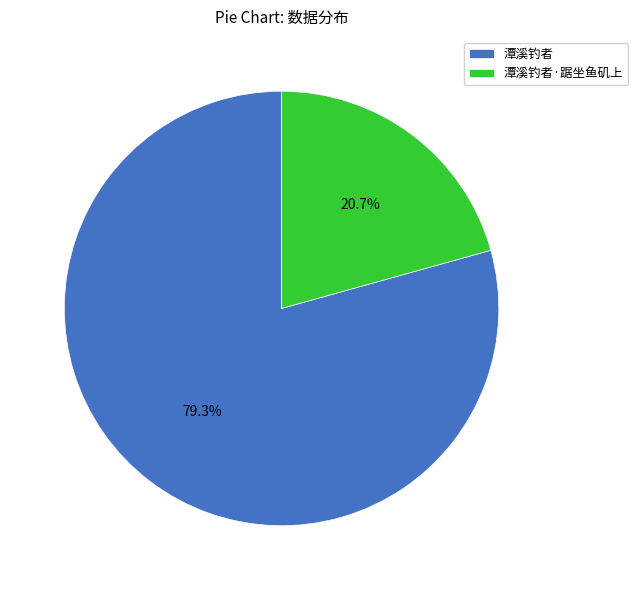

To the nearest percent, what portion does 潭溪钓者·踞坐鱼矶上 represent?

21%